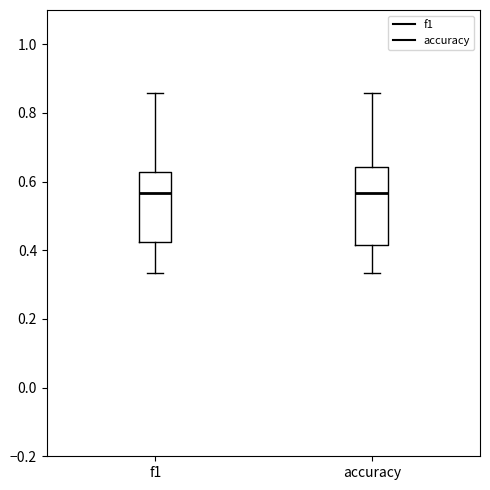

Comparing the boxes themselves (not the whiskers), which one is the tallest?

accuracy